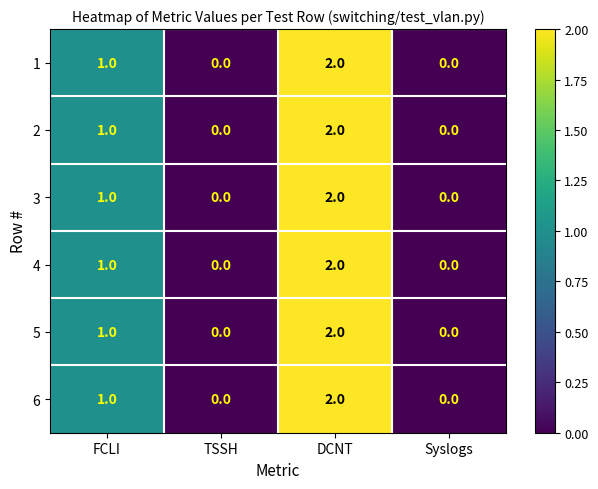

What is the sum of all 1 values?

3